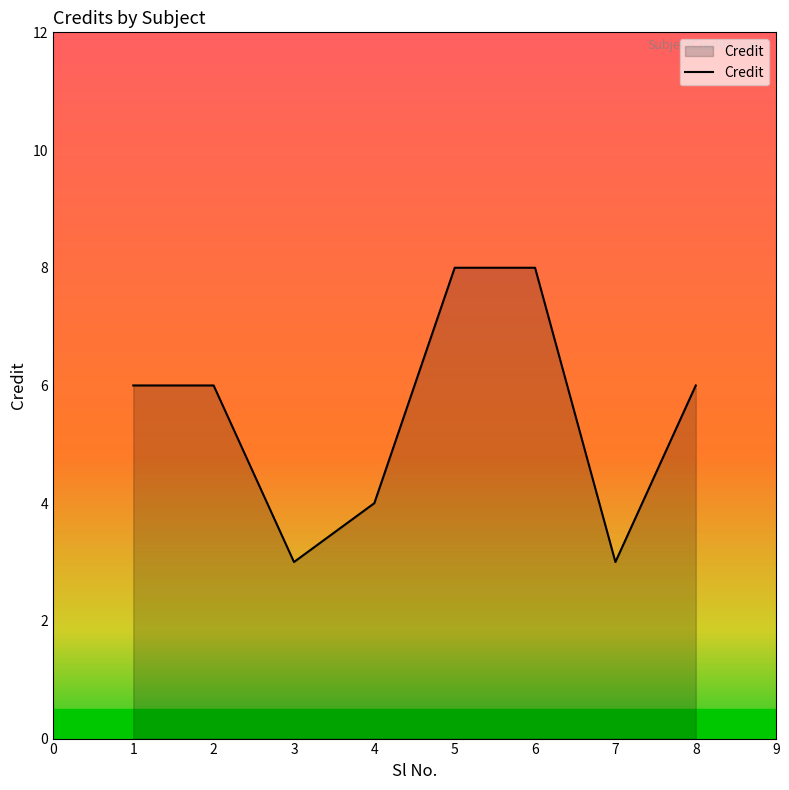

How many distinct data groups are displayed?

1